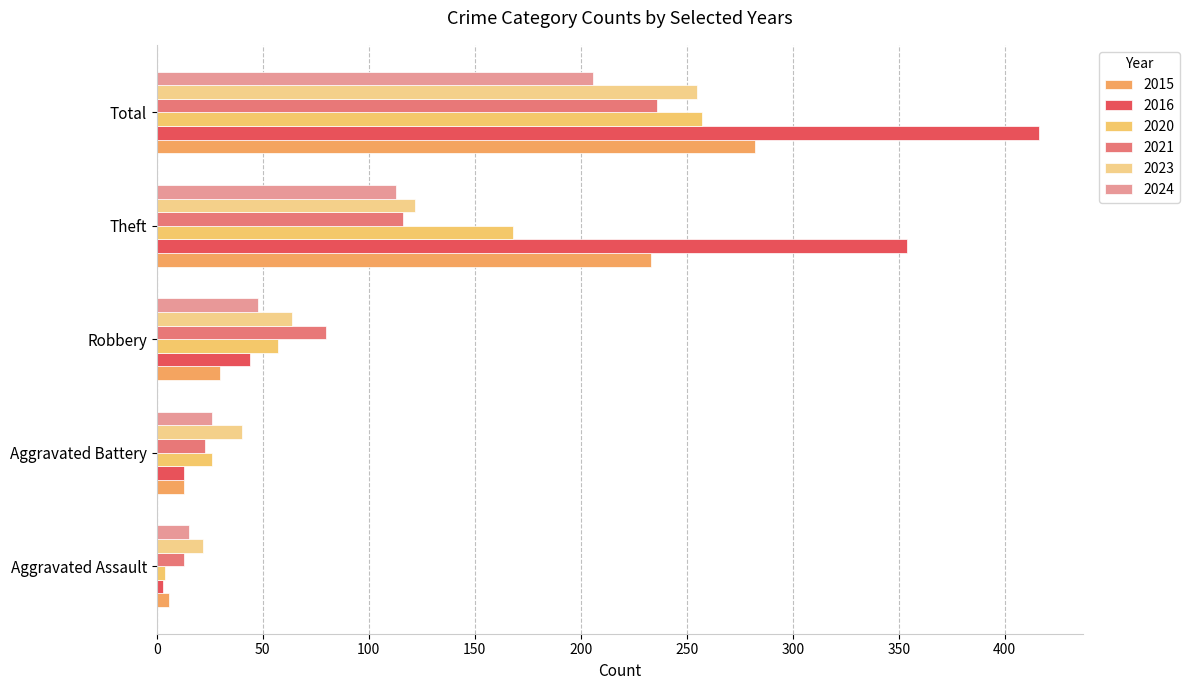

What are all the series names shown in the legend?

2015, 2016, 2020, 2021, 2023, 2024